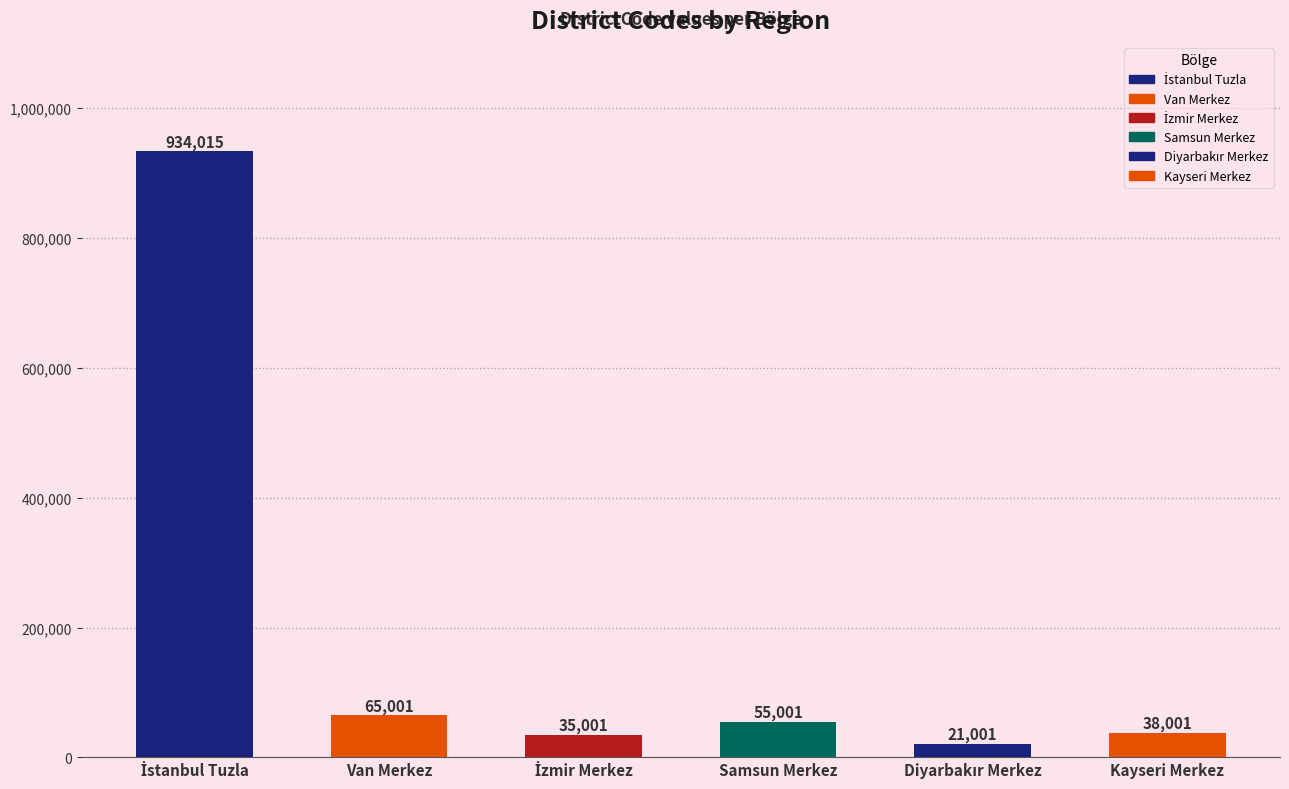

How many bars are there in total?

6